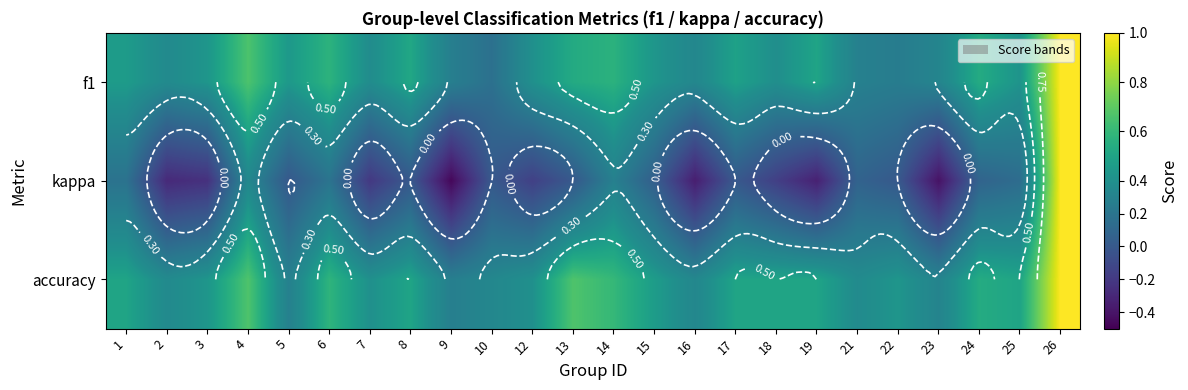

What is the total value across all series at 21?

0.7